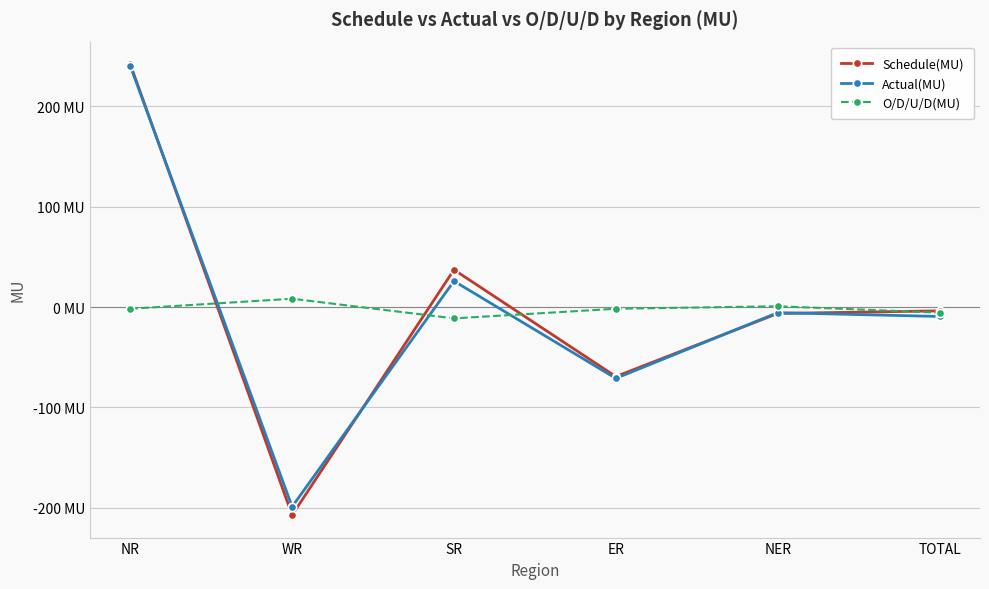

Is this an area chart (filled region under the line)?

No